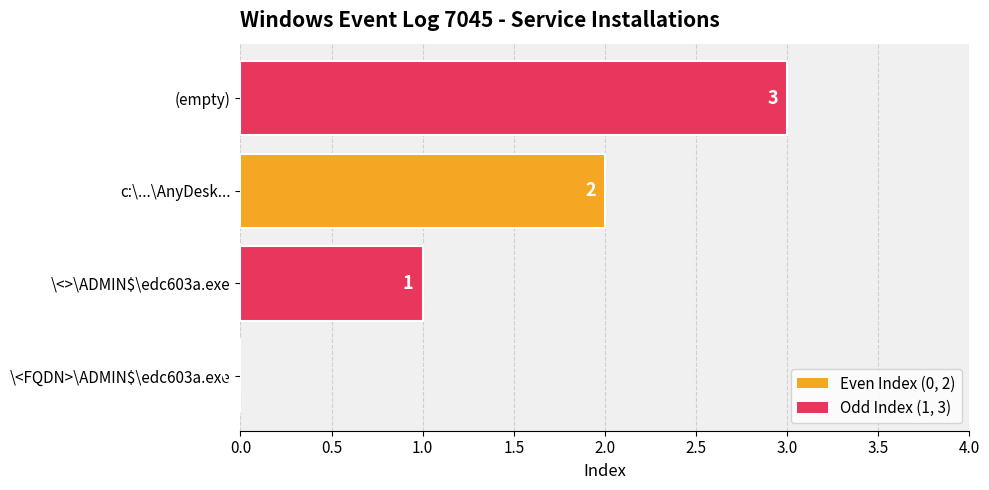

How many values are between 1 and 3?

3